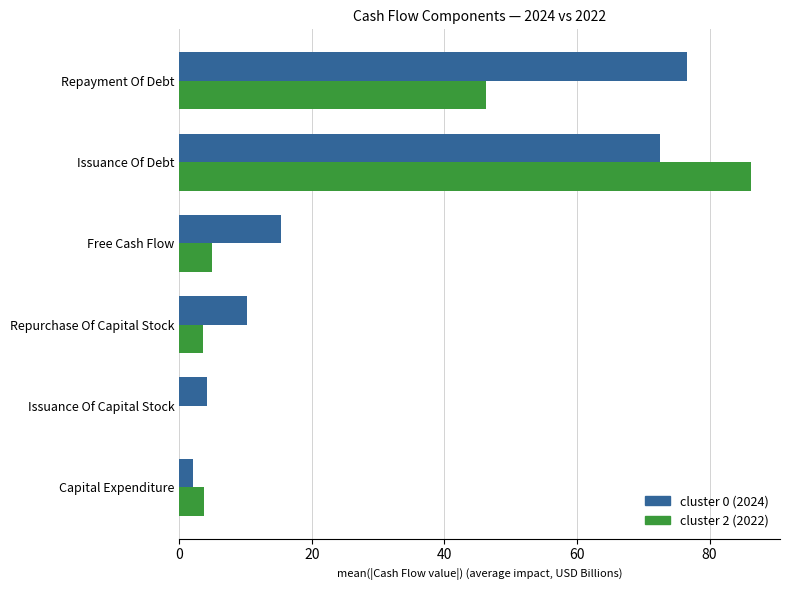

At which category is the sum across all series the highest?

Issuance Of Debt